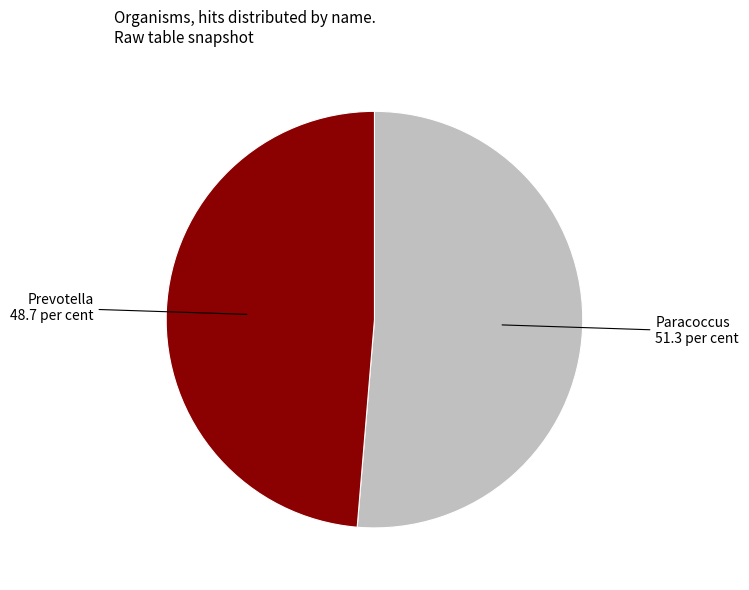

Is there any slice that represents more than half of the pie?

Yes